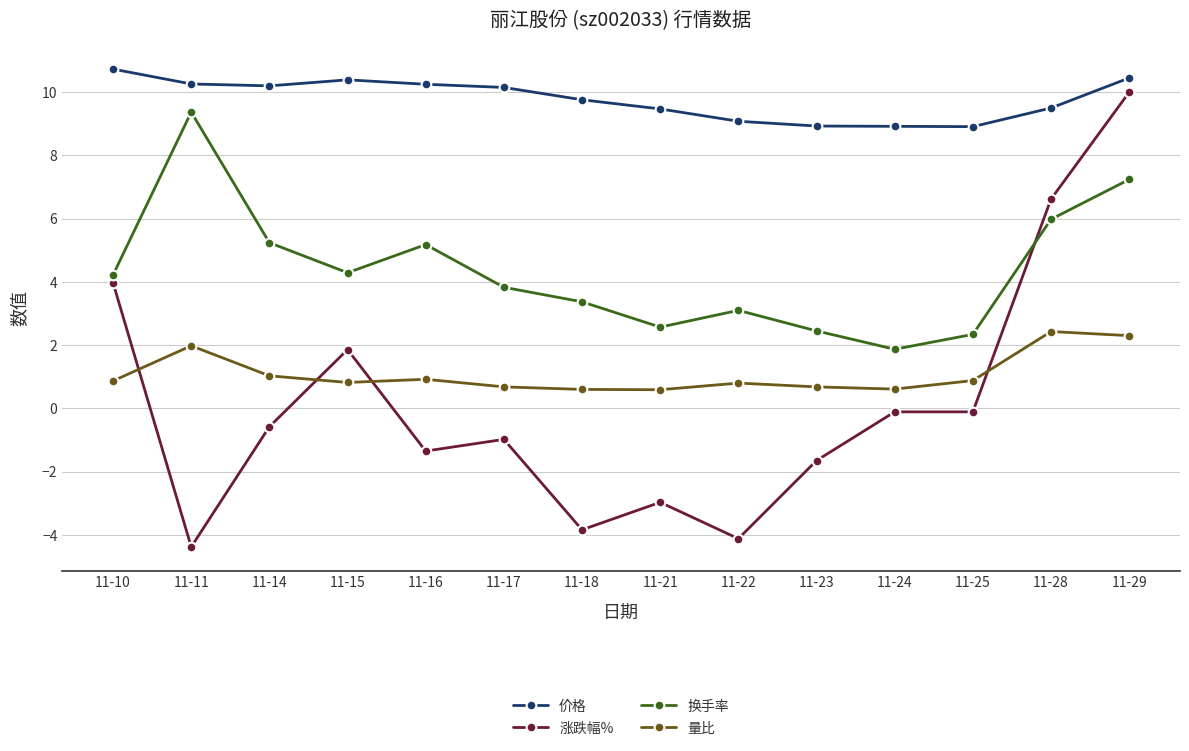

At which category does 涨跌幅% reach its first local peak?

11-15